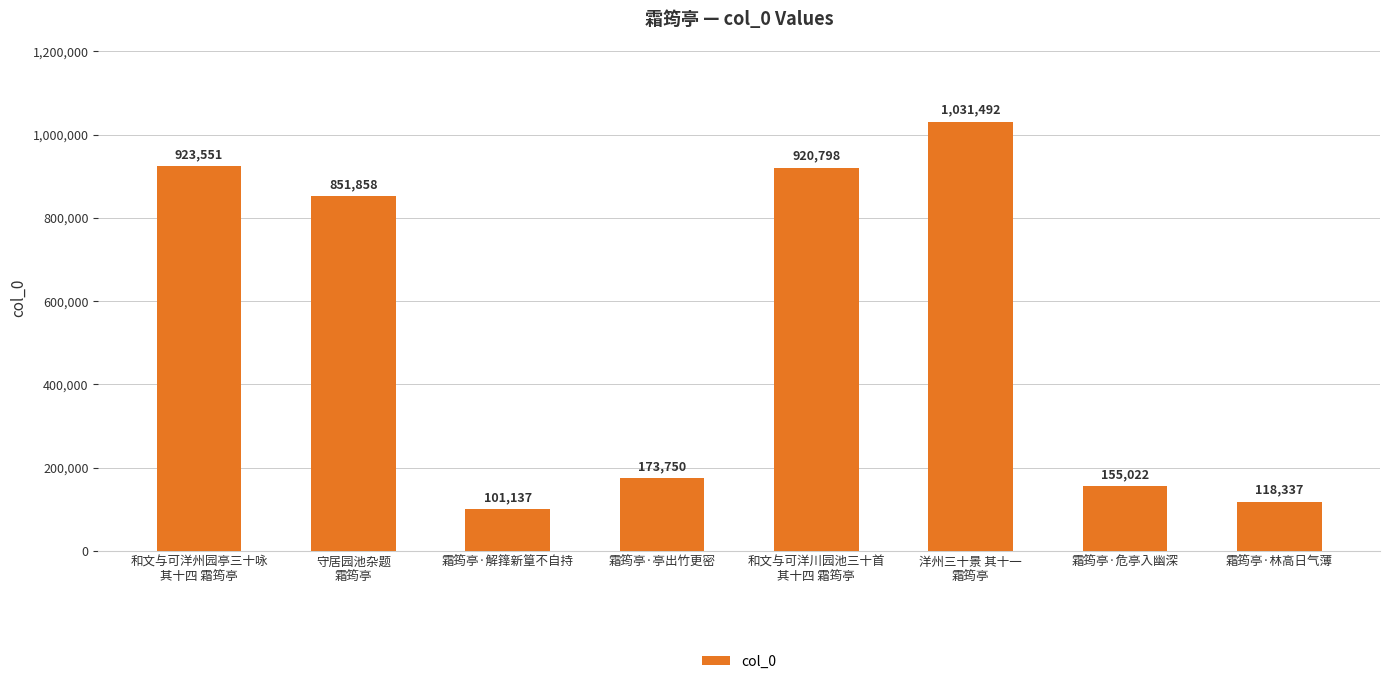

Read the value at 和文与可洋川园池三十首
其十四 霜筠亭.

920798